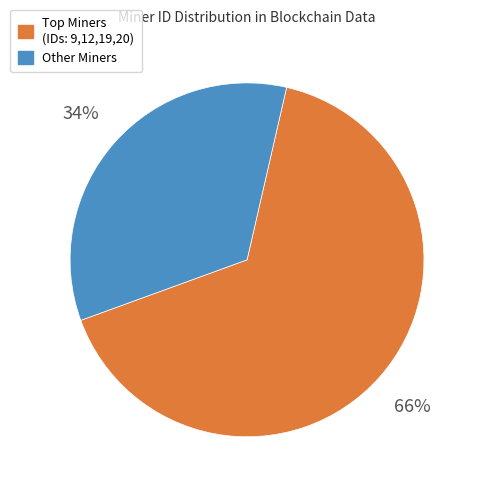

Does any single category account for the majority?

Yes